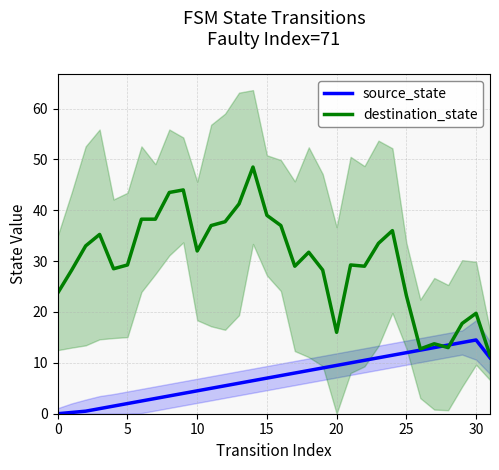

Reading right to left, what are all the values shown in this chart?

source_state: 11.0	14.5	14.0	13.5	13.0	12.5	12.0	11.5	11.0	10.5	10.0	9.5	9.0	8.5	8.0	7.5	7.0	6.5	6.0	5.5	5.0	4.5	4.0	3.5	3.0	2.5	2.0	1.5	1.0	0.5	0.2	0.0
destination_state: 11.5	19.8	17.8	13.0	13.8	12.8	23.2	36.0	33.5	29.0	29.2	16.0	28.2	31.8	29.0	37.0	39.0	48.5	41.2	37.8	37.0	32.0	44.0	43.5	38.2	38.2	29.2	28.5	35.2	33.0	28.2	23.8